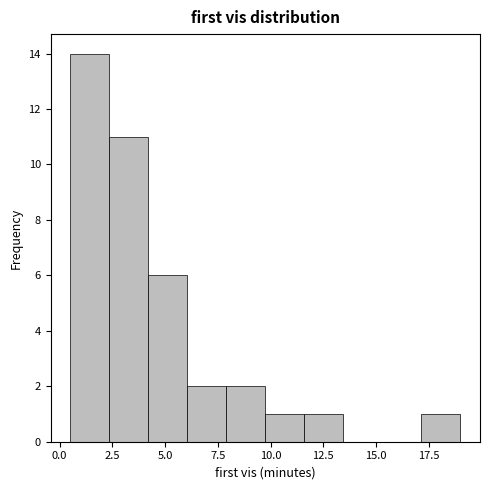

Read against the x-axis, roughly where is the centre of the tallest bar?

1.5